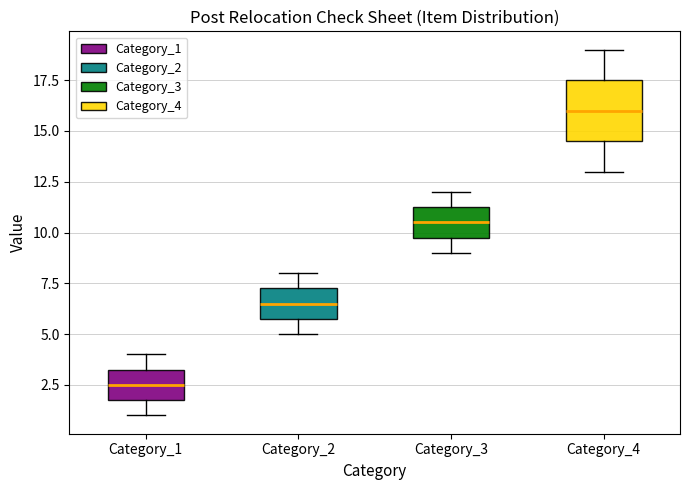

Which box is the tallest, from its lower edge to its upper edge?

Category_4